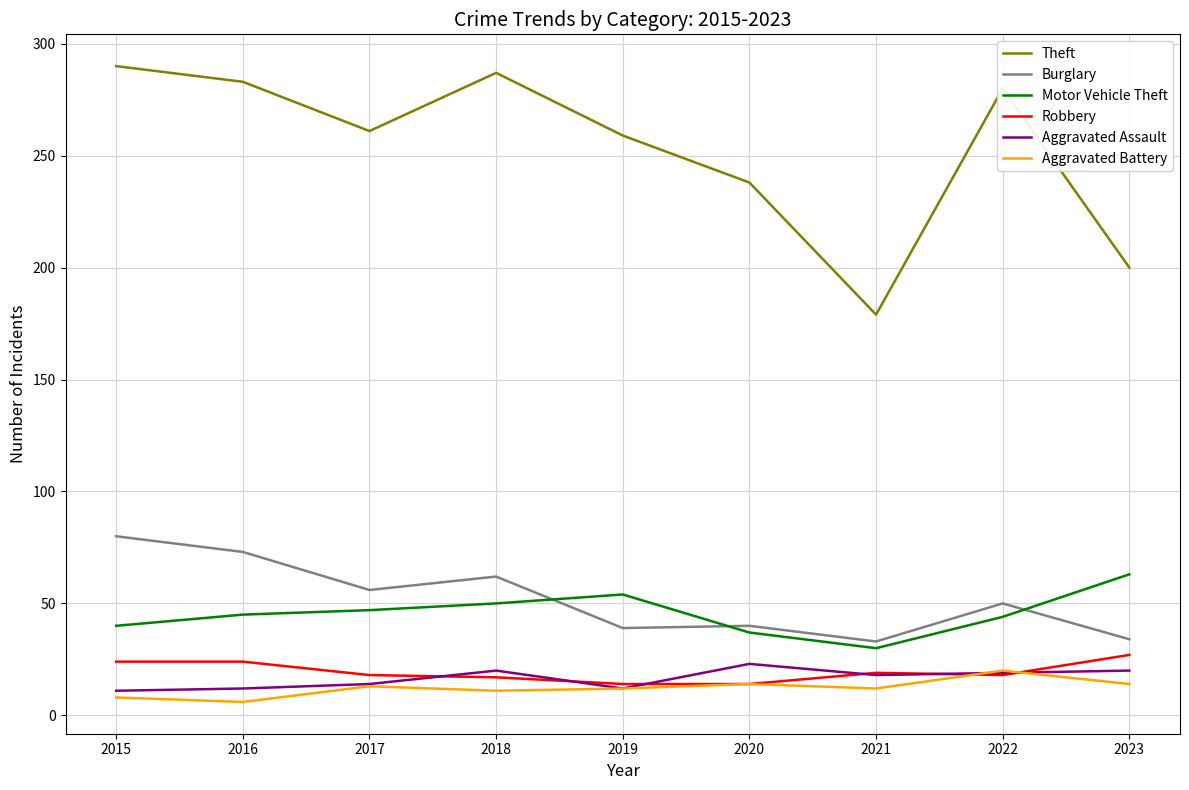

At which category does Burglary reach its first local peak?

2018